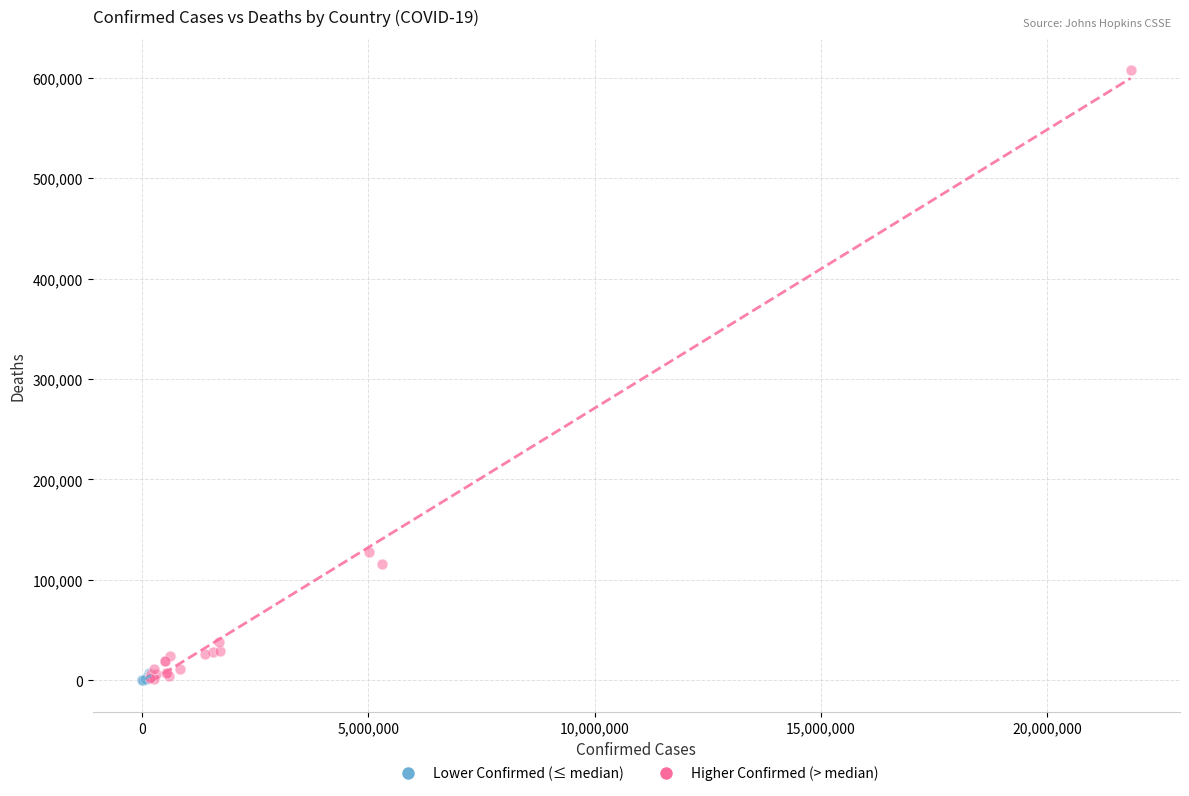

Which series reaches the maximum Y coordinate?

Higher Confirmed (> median)